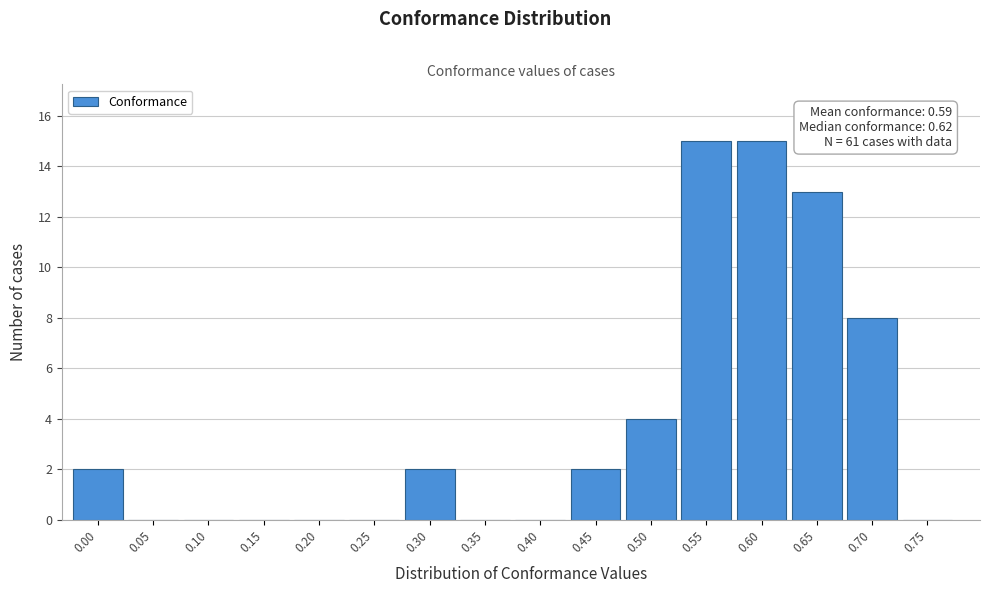

Reading left to right, extract all data points from this chart.

0.00=2	0.05=0	0.10=0	0.15=0	0.20=0	0.25=0	0.30=2	0.35=0	0.40=0	0.45=2	0.50=4	0.55=15	0.60=15	0.65=13	0.70=8	0.75=0